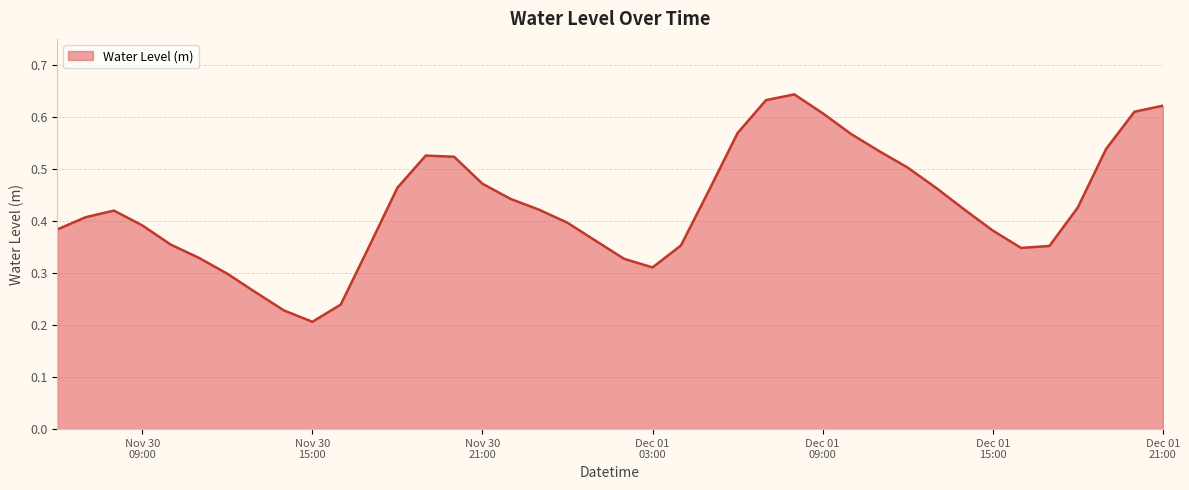

What is the value of the 37th point from the left?

0.4